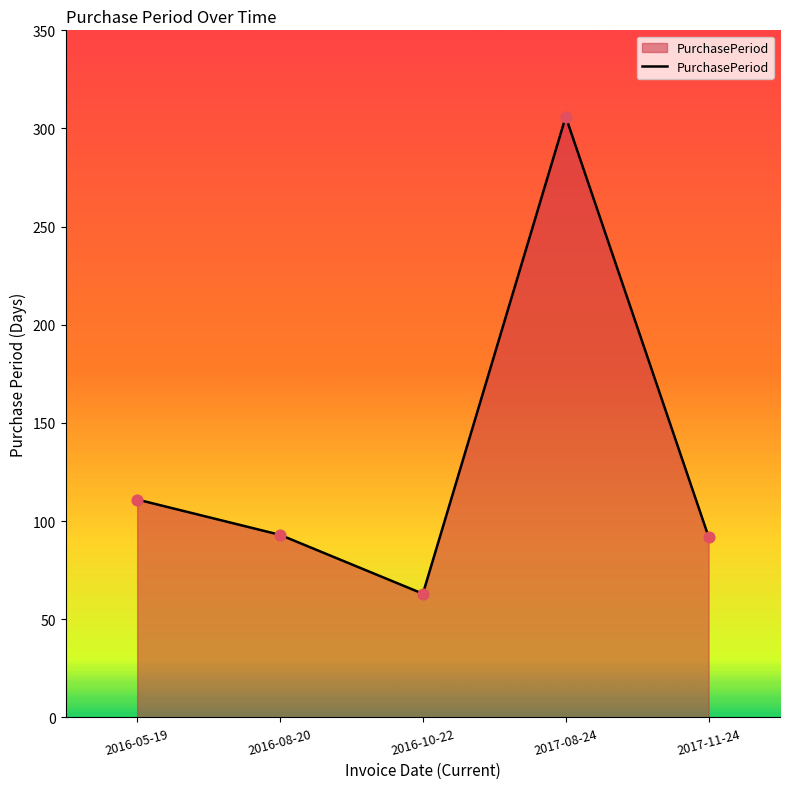

Between 2016-08-20 and 2016-05-19, which is larger?

2016-05-19